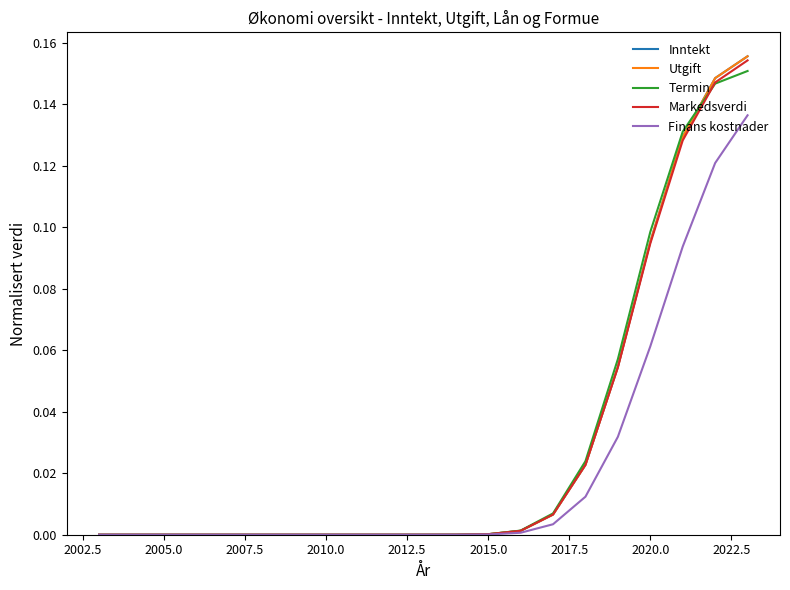

Does the chart have visible grid lines?

No